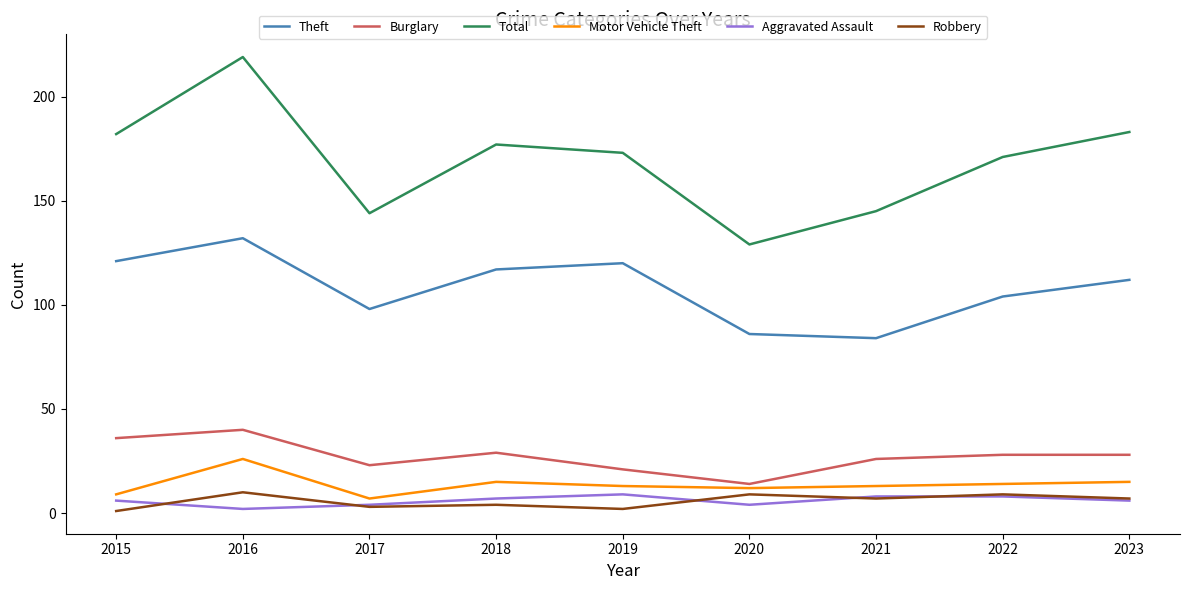

True or false: Total and Theft intersect in this chart.

False